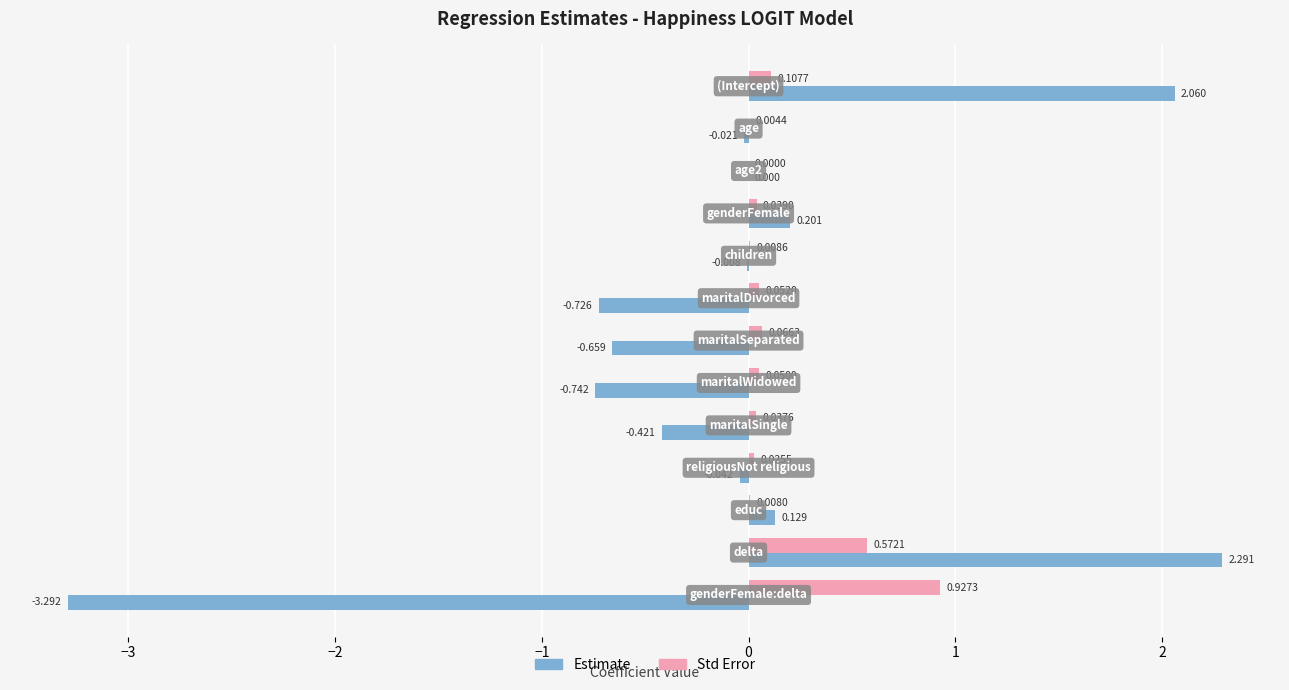

Which series has the largest total across all categories?

Std Error